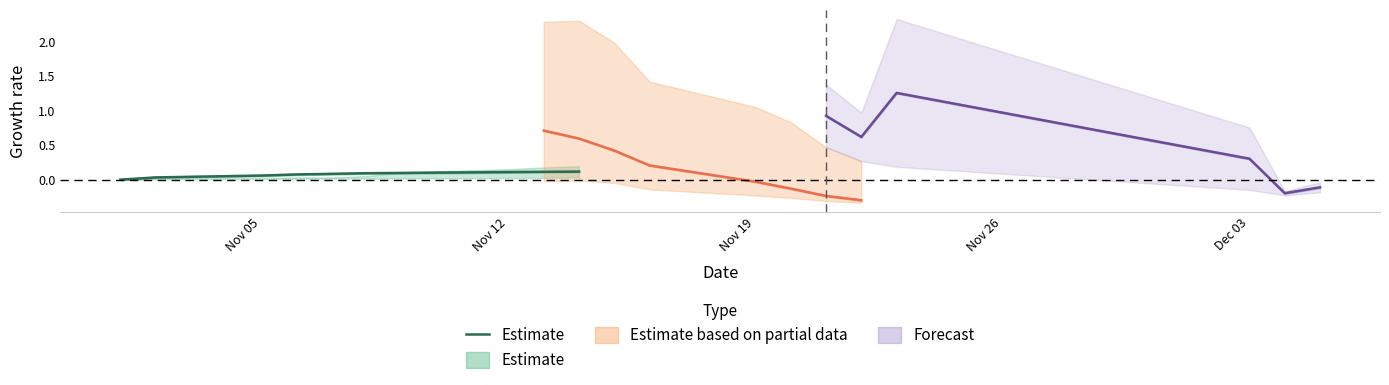

Count the values in the range 0 to 1.

10